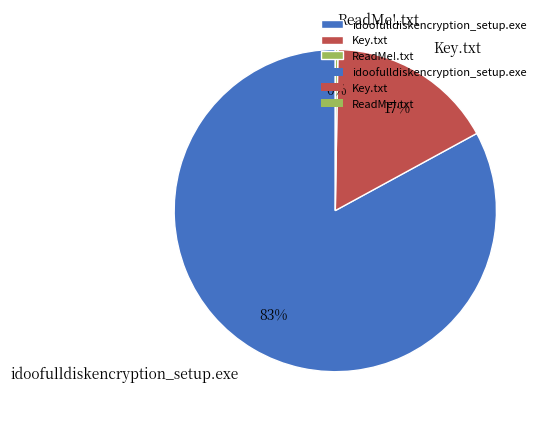

Is there any slice that represents more than half of the pie?

Yes